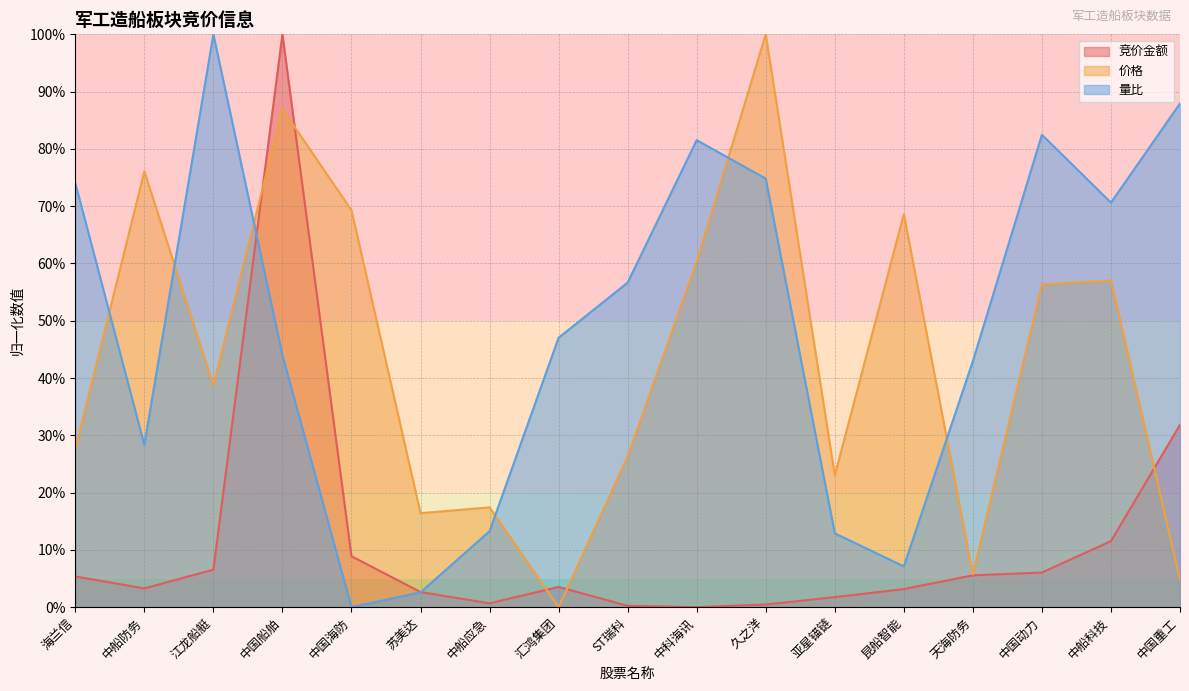

What is the sum of the 价格 values at 中国重工 and 中船科技?

0.6